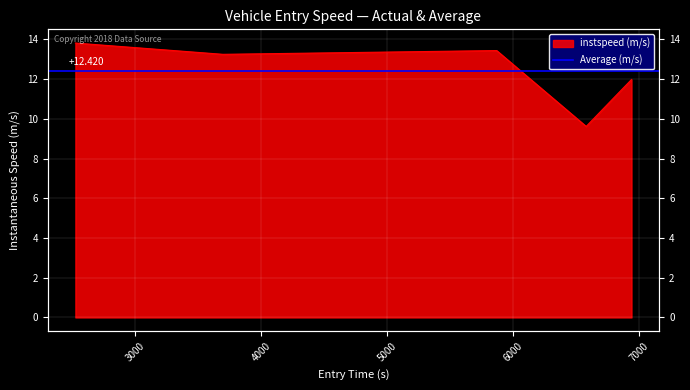

List the labels in order of value, smallest first.

6578.592312154023, 6938.01223900116, 3698.1775124716273, 5869.005311177019, 2528.1705551552227